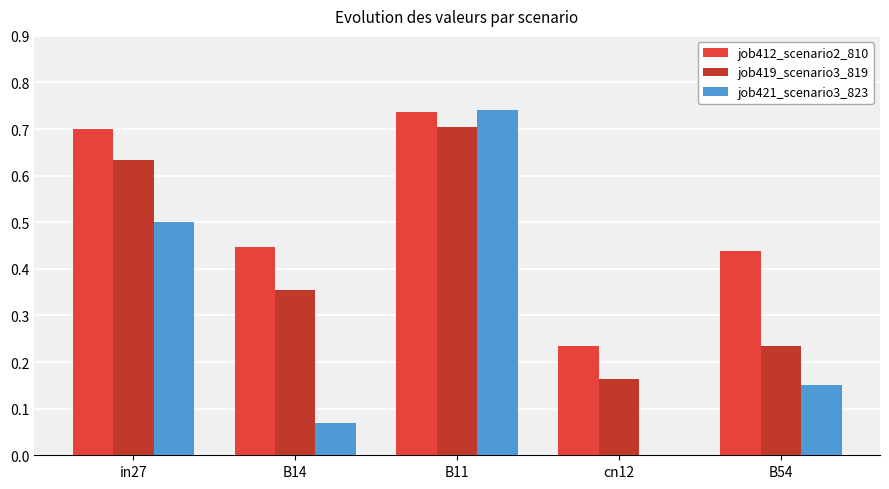

Is the value of job412_scenario2_810 at B54 greater than the value of job419_scenario3_819 at B54?

Yes